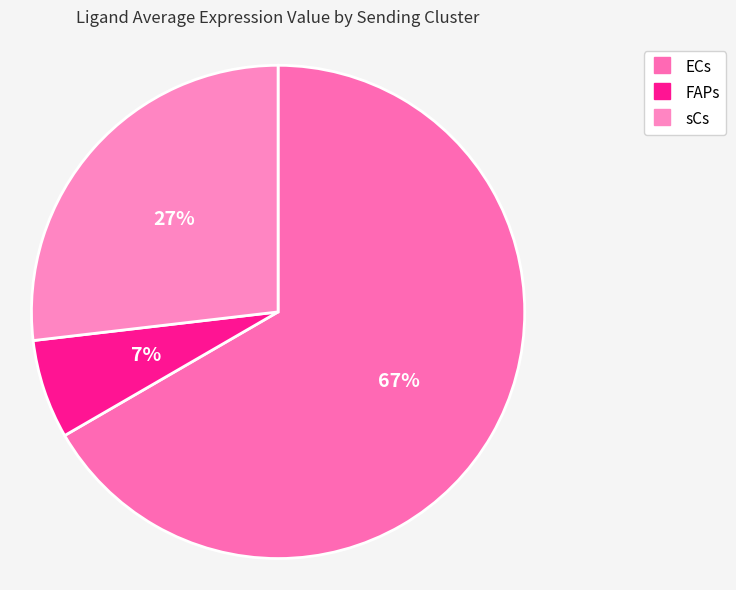

The sCs slice represents 27% of the pie. True or false?

True